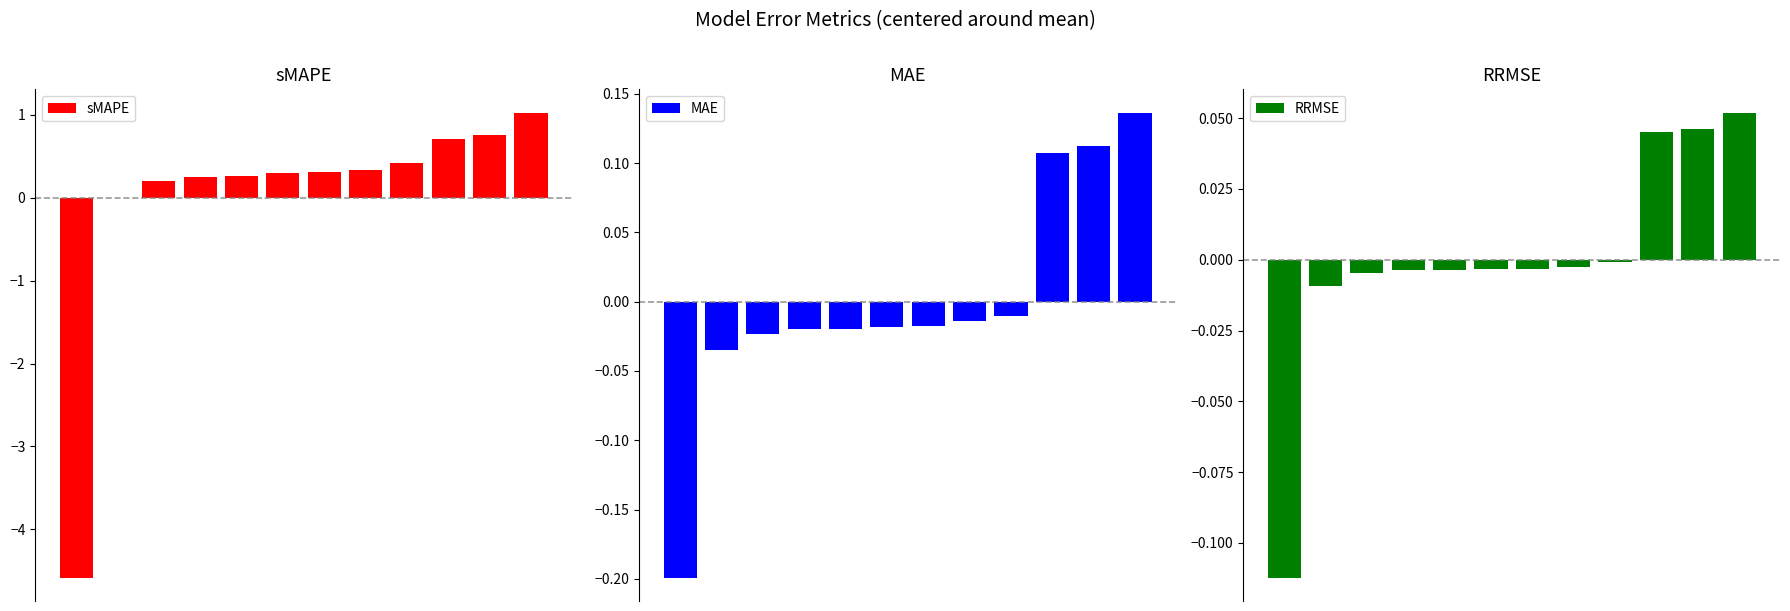

Reading right to left, what are all the values shown in this chart?

sMAPE: 1.0	0.8	0.7	0.4	0.3	0.3	0.3	0.3	0.3	0.2	-0.0	-4.6
MAE: 0.1	0.1	0.1	-0.0	-0.0	-0.0	-0.0	-0.0	-0.0	-0.0	-0.0	-0.2
RRMSE: 0.1	0.0	0.0	-0.0	-0.0	-0.0	-0.0	-0.0	-0.0	-0.0	-0.0	-0.1